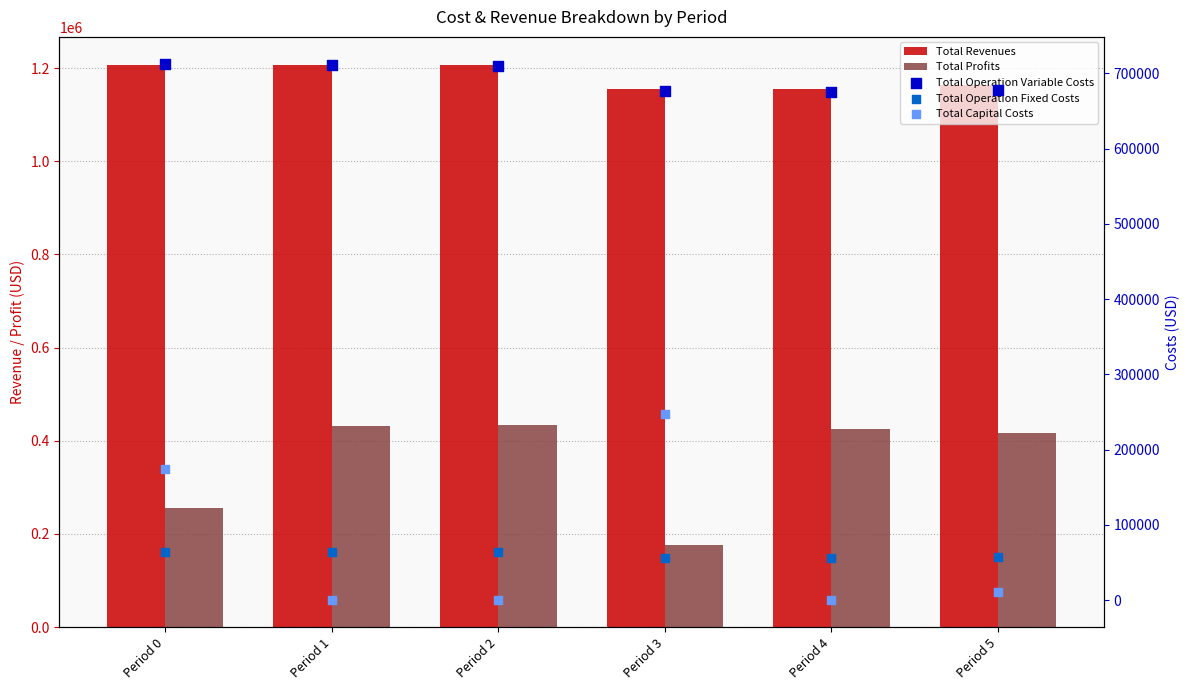

At how many categories does at least one series exceed 707589?

6